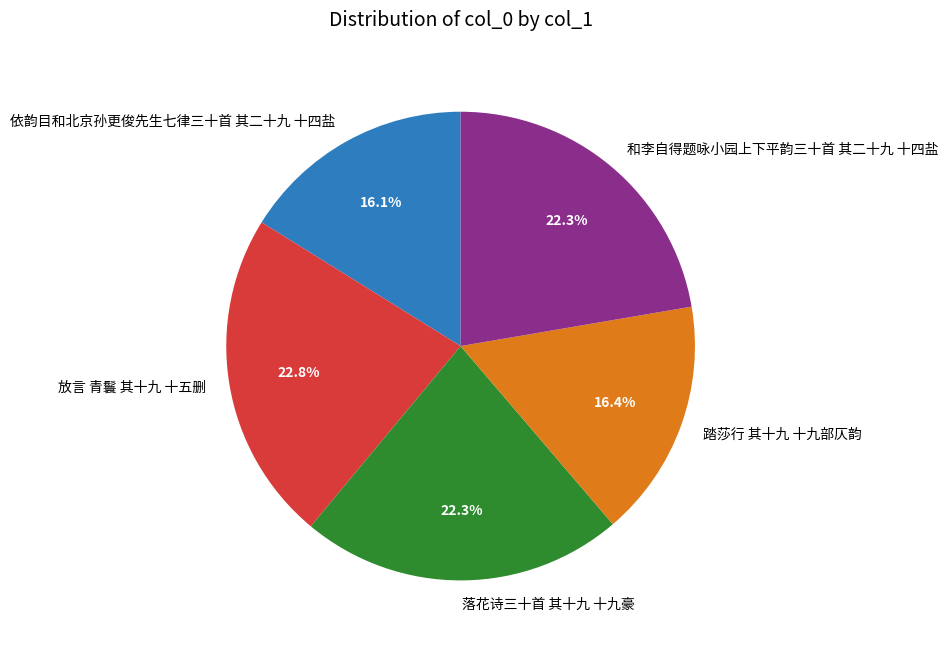

True or false: 踏莎行 其十九 十九部仄韵 accounts for 16% of the total.

True